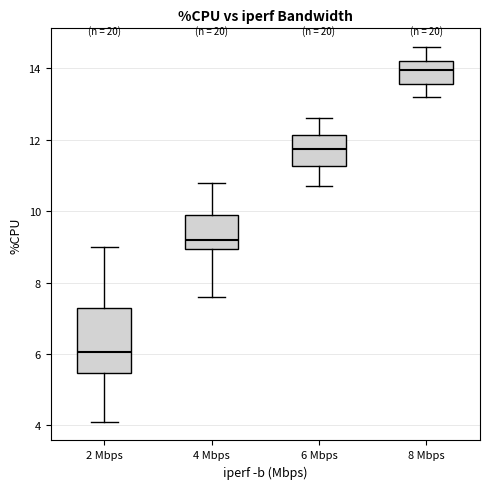

Which box has the highest median line?

8 Mbps